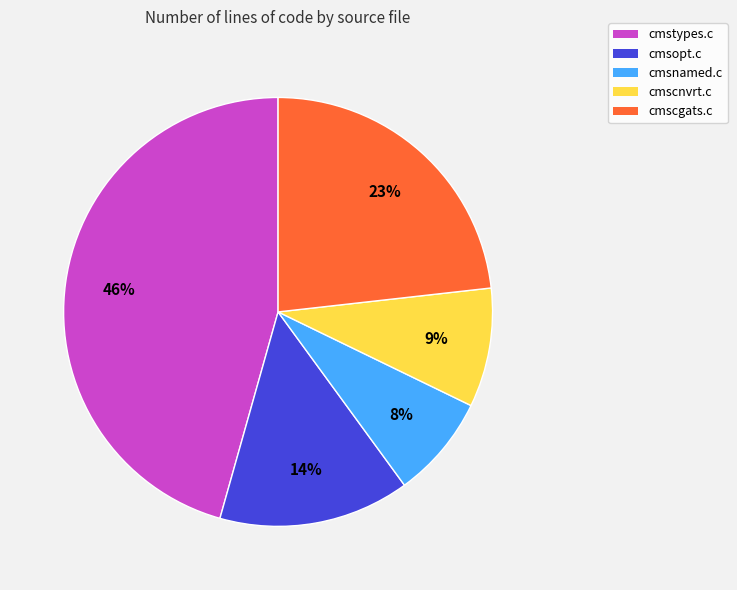

Between cmsnamed.c and cmsopt.c, which is larger?

cmsopt.c